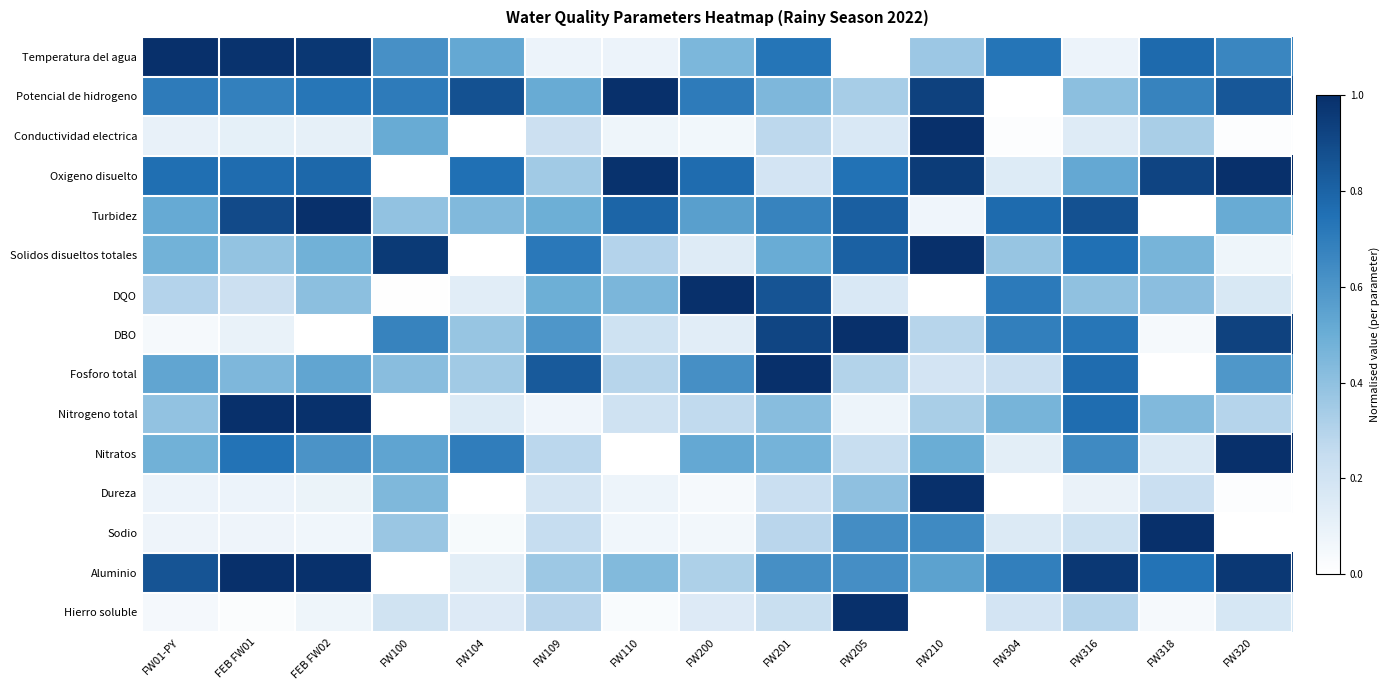

Reading left to right, transcribe all the data shown in this chart.

Temperatura del agua: FW01-PY=1.0	FEB FW01=1.0	FEB FW02=1.0	FW100=0.6	FW104=0.5	FW109=0.1	FW110=0.1	FW200=0.5	FW201=0.7	FW205=0.0	FW210=0.4	FW304=0.7	FW316=0.1	FW318=0.8	FW320=0.7
Potencial de hidrogeno: FW01-PY=0.7	FEB FW01=0.7	FEB FW02=0.7	FW100=0.7	FW104=0.9	FW109=0.5	FW110=1.0	FW200=0.7	FW201=0.4	FW205=0.3	FW210=0.9	FW304=0.0	FW316=0.4	FW318=0.7	FW320=0.8
Conductividad electrica: FW01-PY=0.1	FEB FW01=0.1	FEB FW02=0.1	FW100=0.5	FW104=0.0	FW109=0.2	FW110=0.1	FW200=0.1	FW201=0.3	FW205=0.2	FW210=1.0	FW304=0.0	FW316=0.1	FW318=0.3	FW320=0.0
Oxigeno disuelto: FW01-PY=0.8	FEB FW01=0.8	FEB FW02=0.8	FW100=0.0	FW104=0.8	FW109=0.4	FW110=1.0	FW200=0.8	FW201=0.2	FW205=0.7	FW210=1.0	FW304=0.1	FW316=0.5	FW318=0.9	FW320=1.0
Turbidez: FW01-PY=0.5	FEB FW01=0.9	FEB FW02=1.0	FW100=0.4	FW104=0.4	FW109=0.5	FW110=0.8	FW200=0.6	FW201=0.7	FW205=0.8	FW210=0.1	FW304=0.8	FW316=0.9	FW318=0.0	FW320=0.5
Solidos disueltos totales: FW01-PY=0.5	FEB FW01=0.4	FEB FW02=0.5	FW100=1.0	FW104=0.0	FW109=0.7	FW110=0.3	FW200=0.1	FW201=0.5	FW205=0.8	FW210=1.0	FW304=0.4	FW316=0.8	FW318=0.5	FW320=0.1
DQO: FW01-PY=0.3	FEB FW01=0.2	FEB FW02=0.4	FW100=0.0	FW104=0.1	FW109=0.5	FW110=0.5	FW200=1.0	FW201=0.9	FW205=0.2	FW210=0.0	FW304=0.7	FW316=0.4	FW318=0.4	FW320=0.2
DBO: FW01-PY=0.0	FEB FW01=0.1	FEB FW02=0.0	FW100=0.7	FW104=0.4	FW109=0.6	FW110=0.2	FW200=0.1	FW201=0.9	FW205=1.0	FW210=0.3	FW304=0.7	FW316=0.7	FW318=0.0	FW320=0.9
Fosforo total: FW01-PY=0.5	FEB FW01=0.4	FEB FW02=0.5	FW100=0.4	FW104=0.3	FW109=0.8	FW110=0.3	FW200=0.6	FW201=1.0	FW205=0.3	FW210=0.2	FW304=0.2	FW316=0.8	FW318=0.0	FW320=0.6
Nitrogeno total: FW01-PY=0.4	FEB FW01=1.0	FEB FW02=1.0	FW100=0.0	FW104=0.1	FW109=0.1	FW110=0.2	FW200=0.3	FW201=0.4	FW205=0.1	FW210=0.3	FW304=0.5	FW316=0.8	FW318=0.4	FW320=0.3
Nitratos: FW01-PY=0.5	FEB FW01=0.7	FEB FW02=0.6	FW100=0.5	FW104=0.7	FW109=0.3	FW110=0.0	FW200=0.5	FW201=0.5	FW205=0.2	FW210=0.5	FW304=0.1	FW316=0.6	FW318=0.2	FW320=1.0
Dureza: FW01-PY=0.1	FEB FW01=0.1	FEB FW02=0.1	FW100=0.4	FW104=0.0	FW109=0.2	FW110=0.1	FW200=0.0	FW201=0.2	FW205=0.4	FW210=1.0	FW304=0.0	FW316=0.1	FW318=0.2	FW320=0.0
Sodio: FW01-PY=0.1	FEB FW01=0.1	FEB FW02=0.1	FW100=0.4	FW104=0.0	FW109=0.2	FW110=0.1	FW200=0.1	FW201=0.3	FW205=0.6	FW210=0.6	FW304=0.2	FW316=0.2	FW318=1.0	FW320=0.0
Aluminio: FW01-PY=0.9	FEB FW01=1.0	FEB FW02=1.0	FW100=0.0	FW104=0.1	FW109=0.4	FW110=0.4	FW200=0.3	FW201=0.6	FW205=0.6	FW210=0.5	FW304=0.7	FW316=1.0	FW318=0.7	FW320=1.0
Hierro soluble: FW01-PY=0.0	FEB FW01=0.0	FEB FW02=0.1	FW100=0.2	FW104=0.2	FW109=0.3	FW110=0.0	FW200=0.1	FW201=0.2	FW205=1.0	FW210=0.0	FW304=0.2	FW316=0.3	FW318=0.0	FW320=0.2